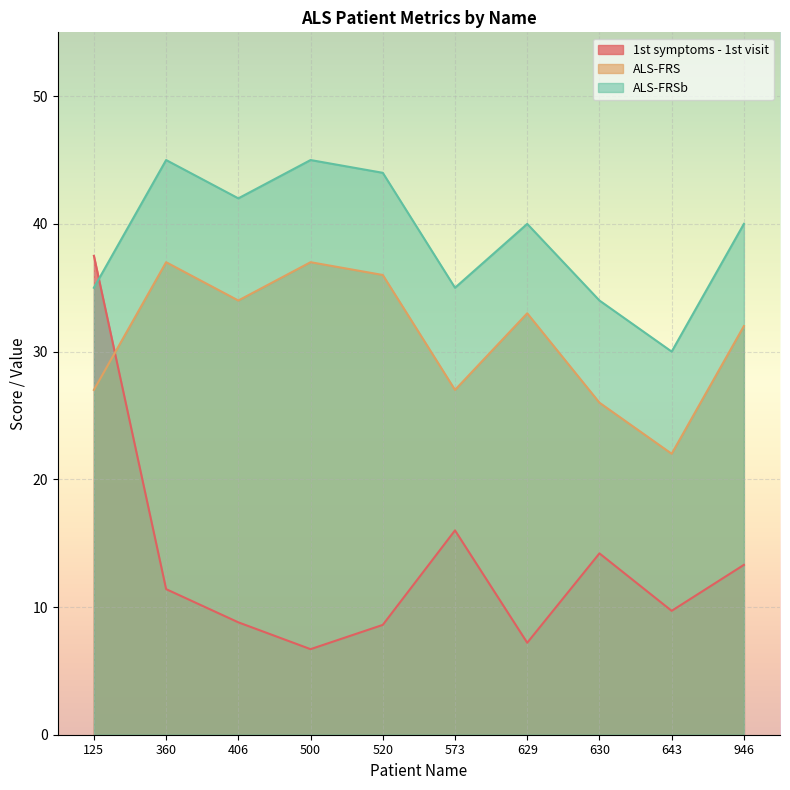

After their last crossing, which series has the higher values: 1st symptoms - 1st visit or ALS-FRS?

ALS-FRS